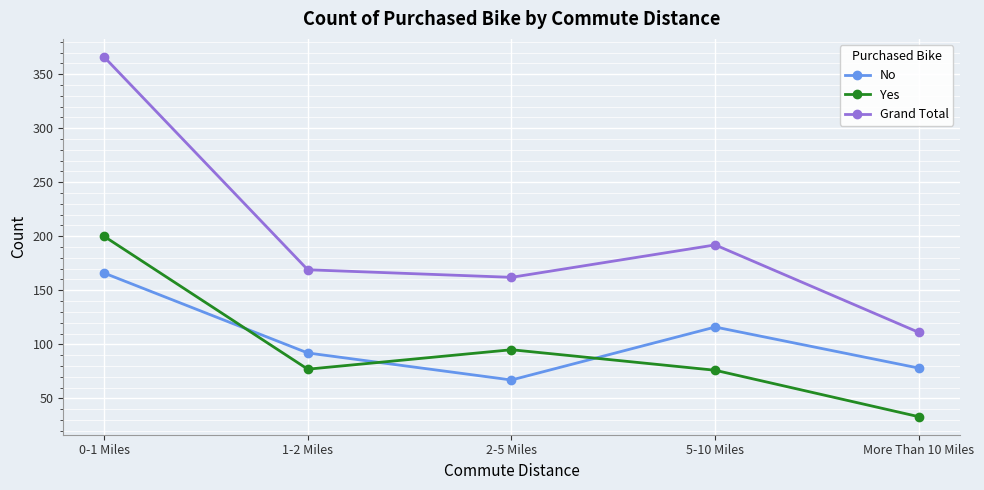

Which category has the lowest value in the Grand Total series?

More Than 10 Miles